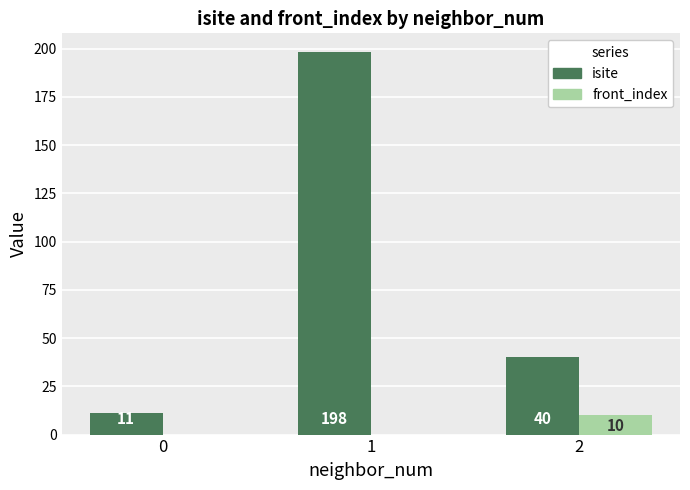

How many groups of bars are there?

3